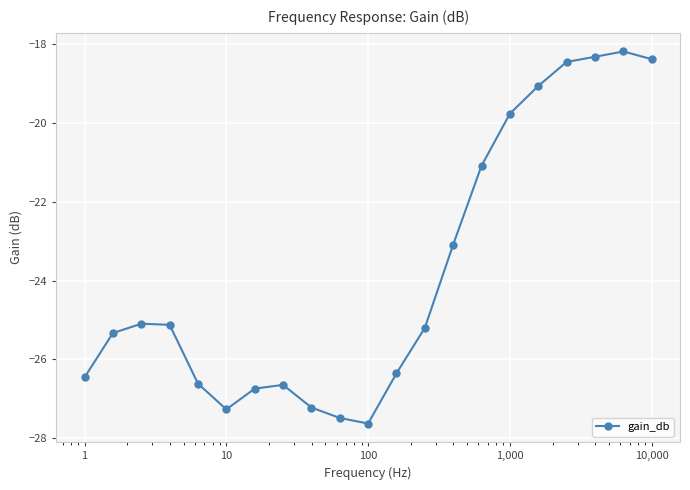

What is the value of the 19th point from the left?

-18.3